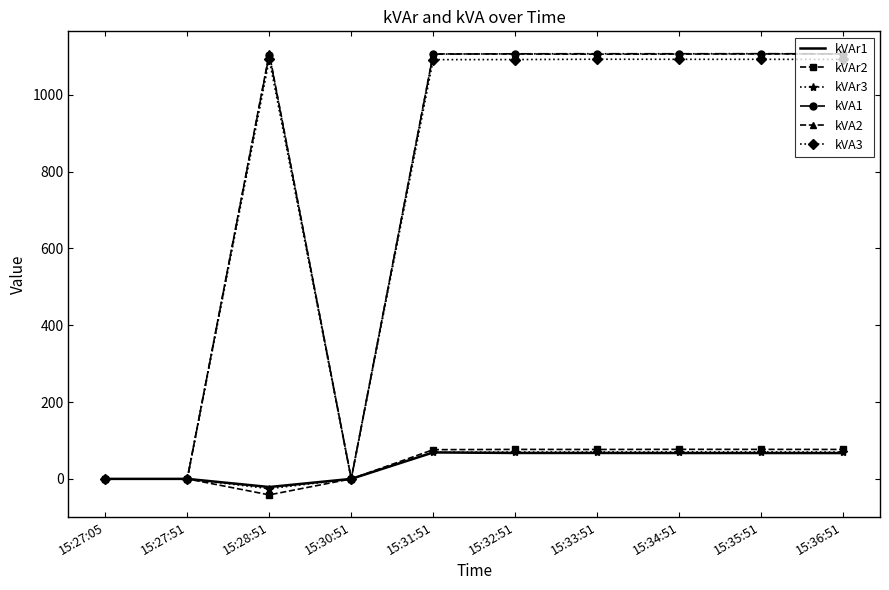

Which category has the lowest value across all series?

15:28:51